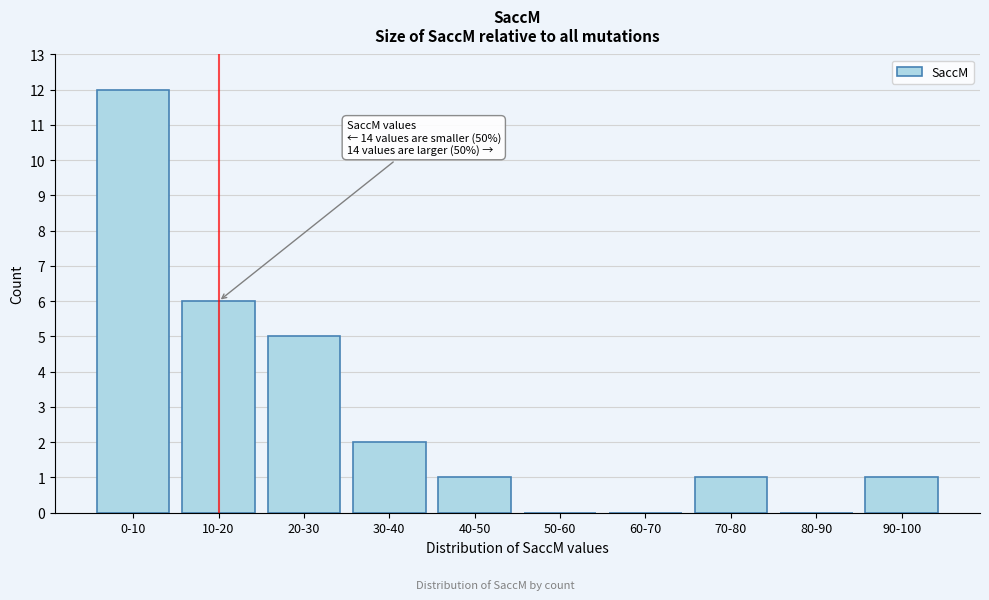

Reading left to right, what are all the values shown in this chart?

0-10=12	10-20=6	20-30=5	30-40=2	40-50=1	50-60=0	60-70=0	70-80=1	80-90=0	90-100=1